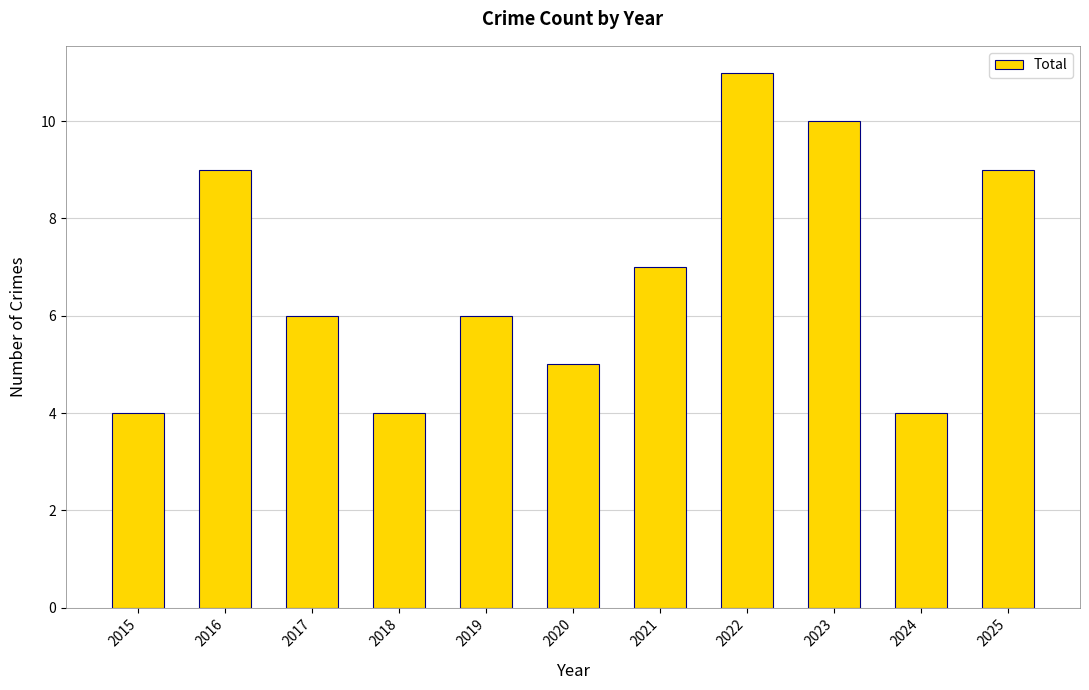

True or false: the data shows 9 at 2016.

True